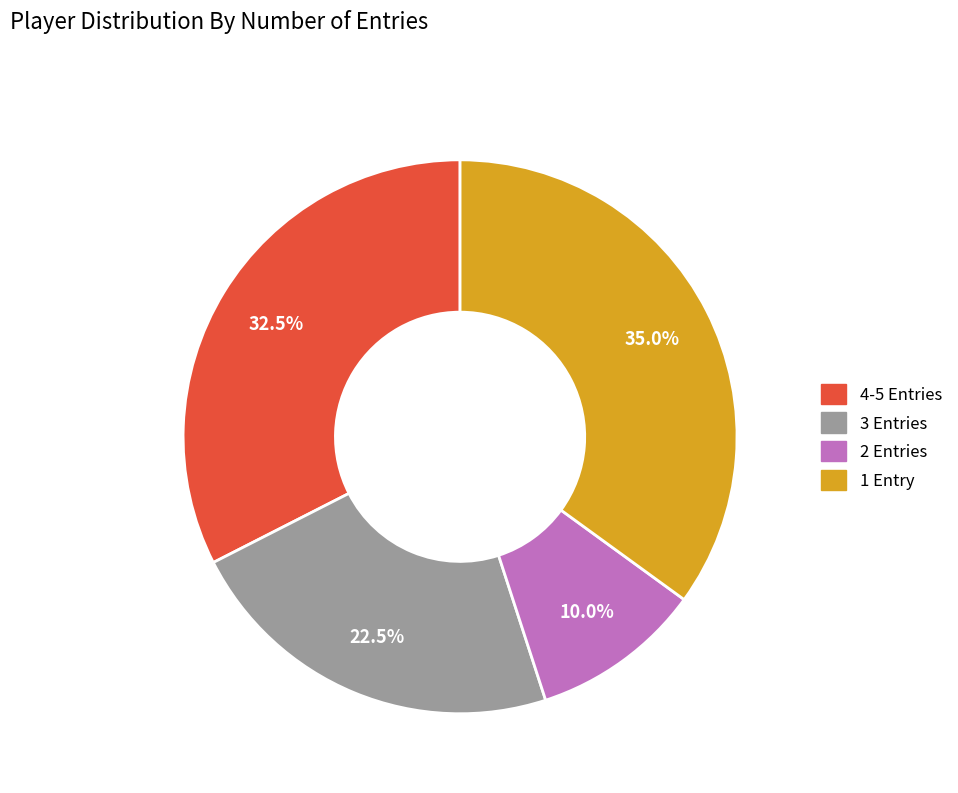

To the nearest percent, what is the difference between the largest and smallest slice percentages?

25%